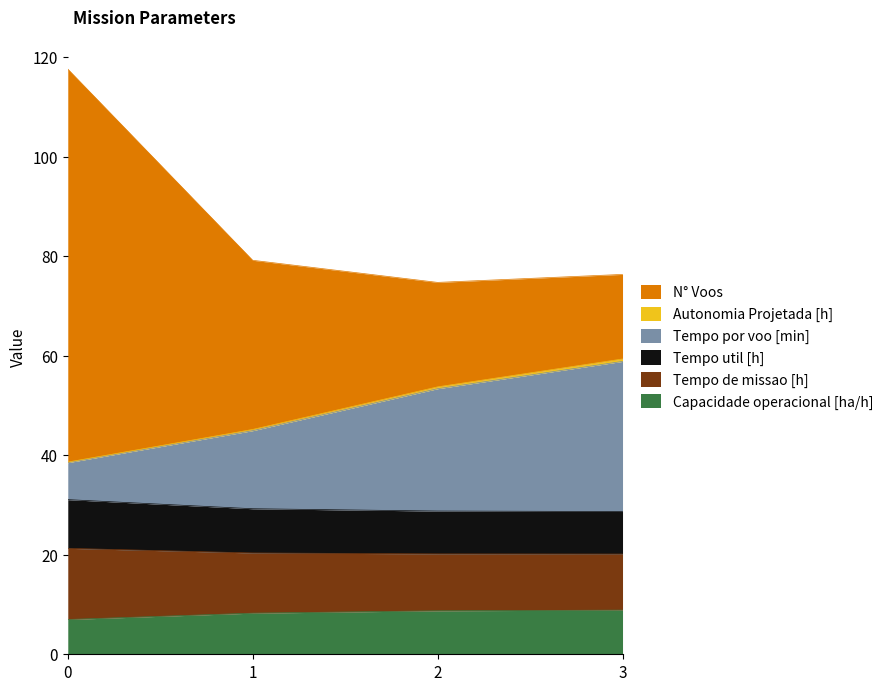

Does the chart display data point markers on the line(s)?

No